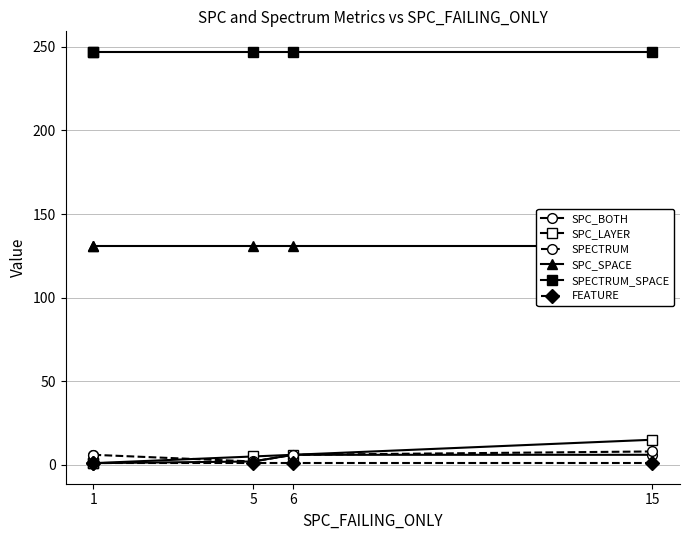

Is it true that SPC_BOTH equals 6 at 6?

True